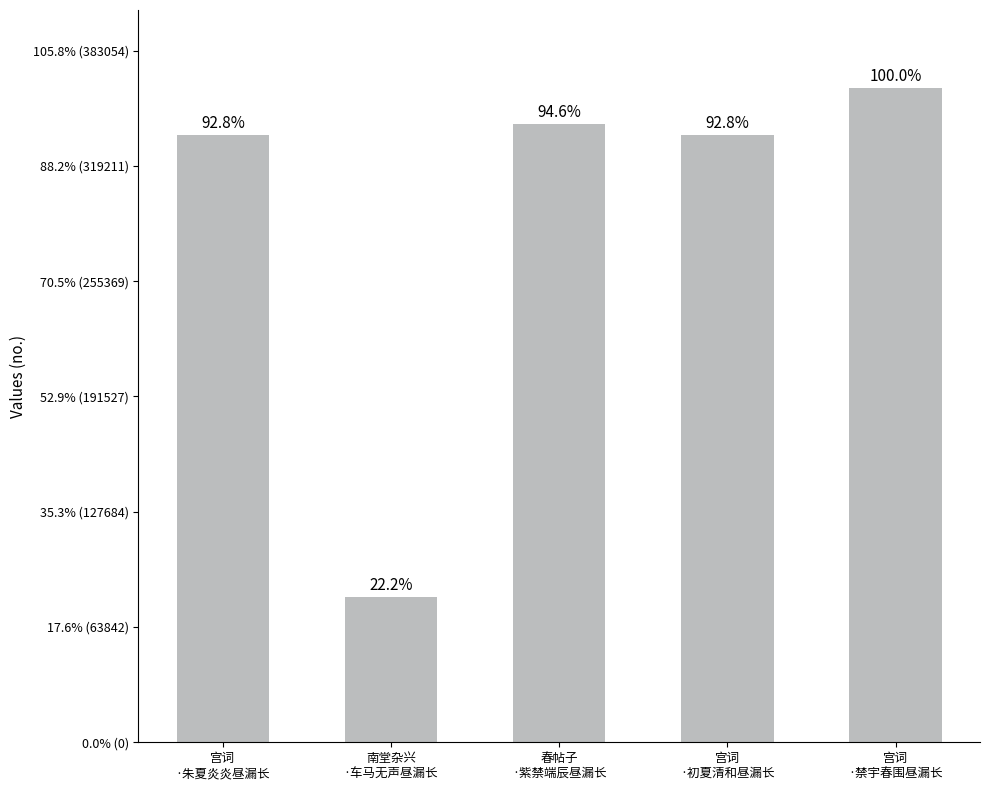

Is it true that the value at 宫词
·初夏清和昼漏长 is 336074?

True